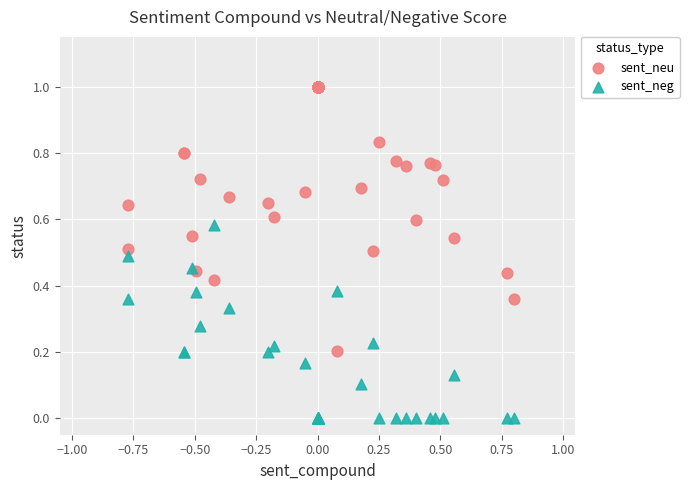

What is the X range (max minus min) for the scatter plot?

1.6